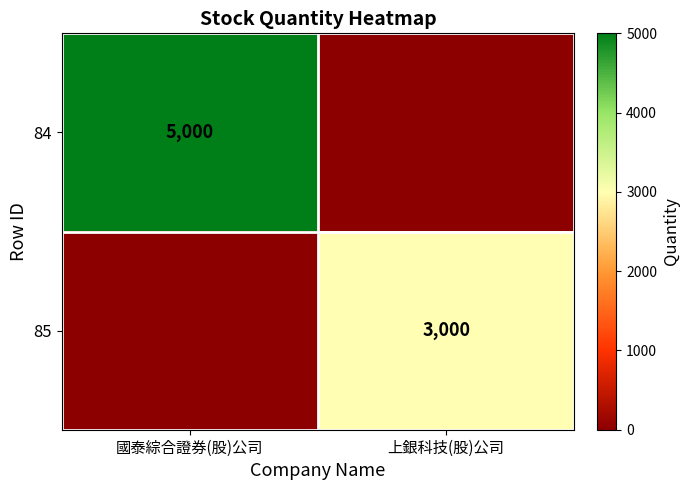

The 84 series shows 5000 at 國泰綜合證券(股)公司. True or false?

True